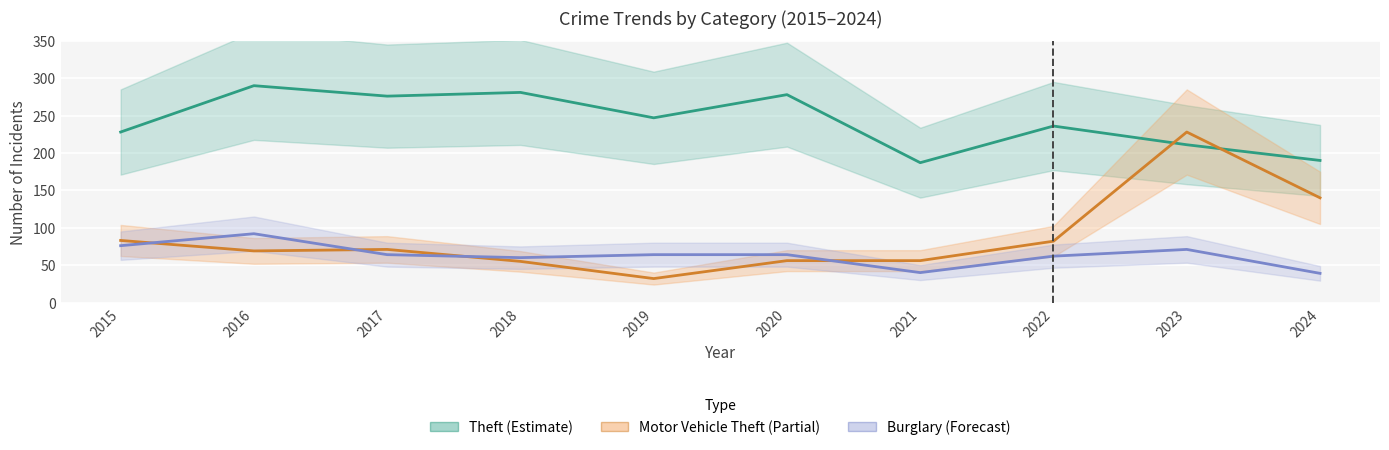

True or false: Motor Vehicle Theft has a value of 83 at 2015.

True